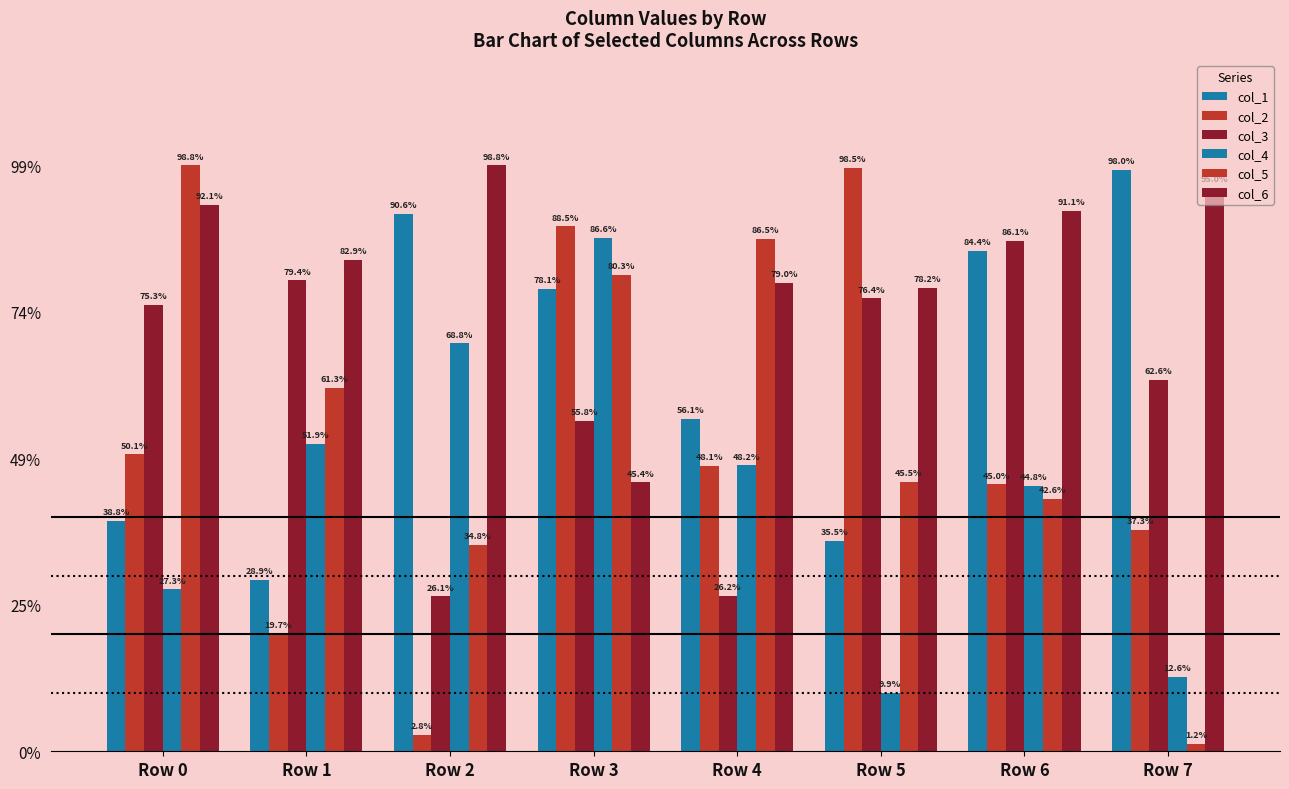

List the labels in order of col_3 value, largest first.

Row 6, Row 1, Row 5, Row 0, Row 7, Row 3, Row 4, Row 2